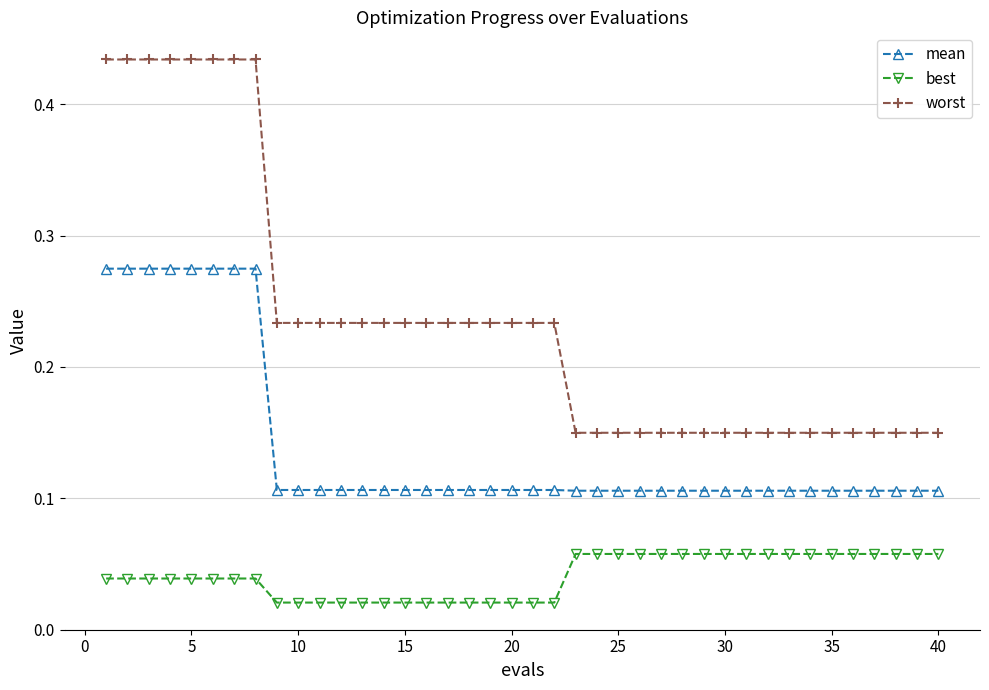

Does the chart display data point markers on the line(s)?

Yes